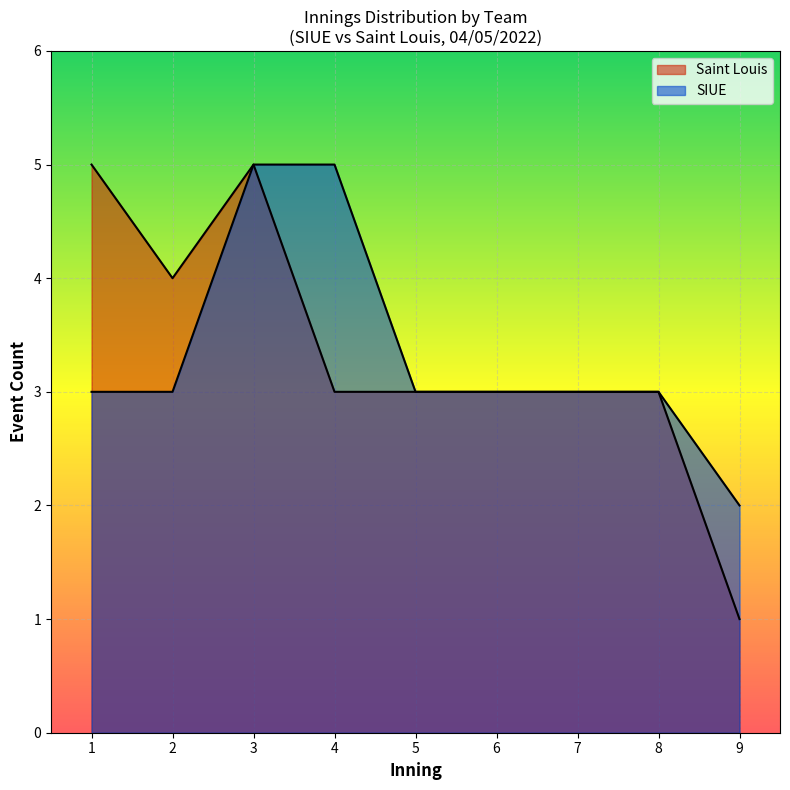

Does the chart display data point markers on the line(s)?

No